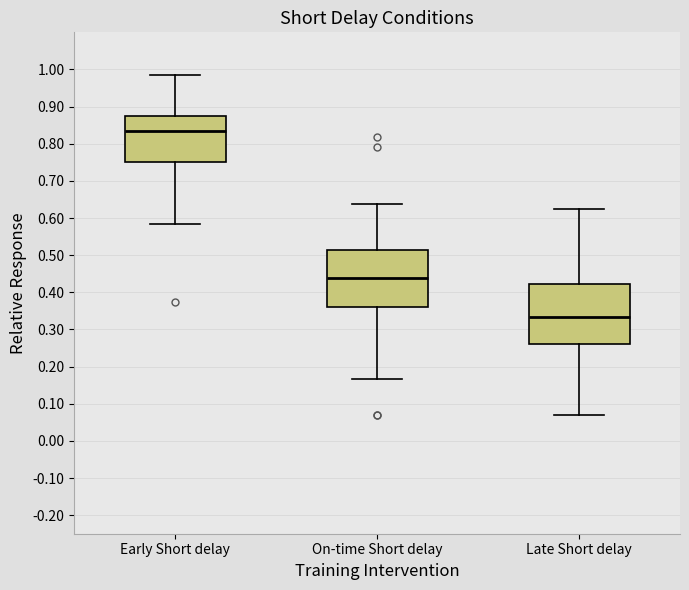

Reading left to right, read every box against the y-axis: the position of its median line, the range the box covers, and the ends of its whiskers. The values are not printed on the chart, so give them approximately, as read against the axis.

Early Short delay: median 0.83, box 0.75 to 0.88, whiskers 0.58 to 0.99
On-time Short delay: median 0.44, box 0.36 to 0.51, whiskers 0.17 to 0.64
Late Short delay: median 0.33, box 0.26 to 0.42, whiskers 0.07 to 0.63